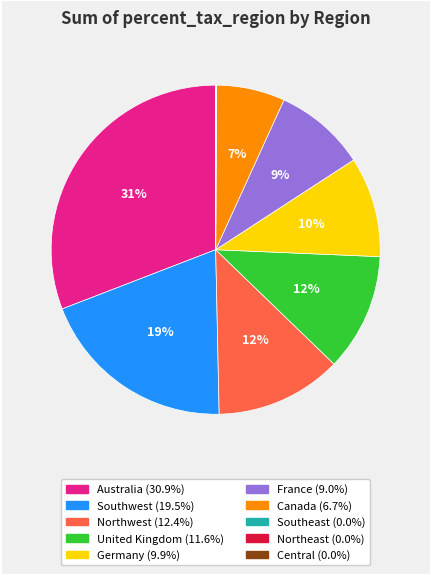

To the nearest percent, what is the difference between the Canada and France slice percentages?

2%